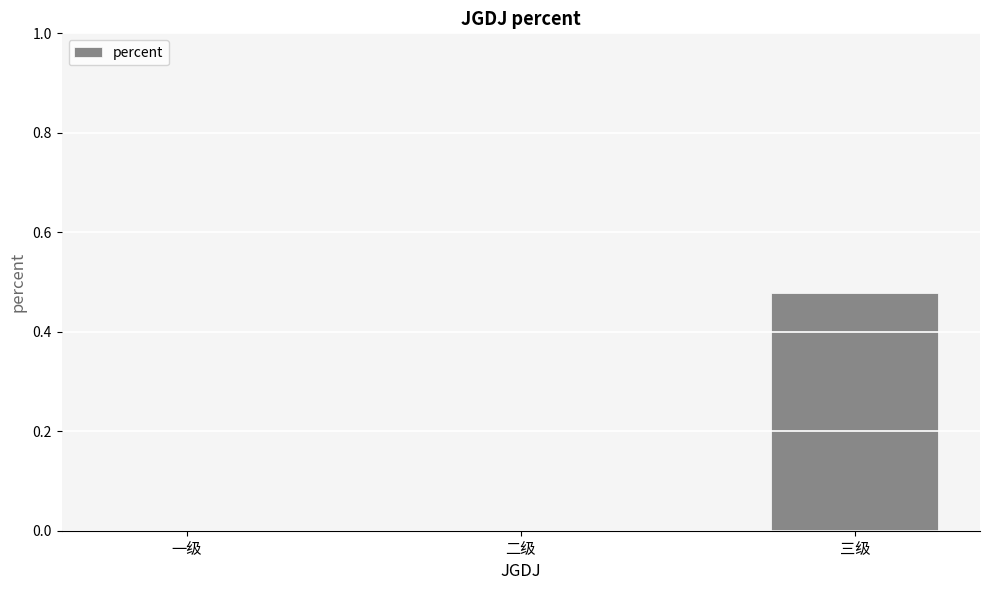

How many data points does each series have?

3